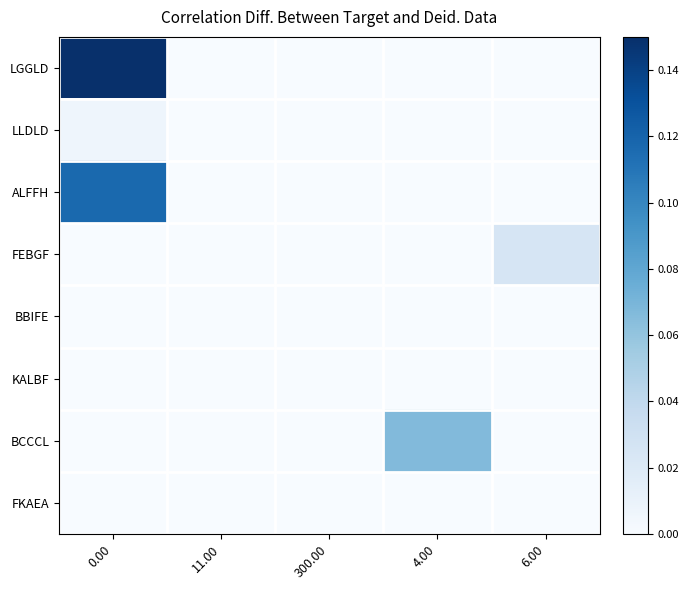

Reading left to right, transcribe all the data shown in this chart.

LGGLD: 0.00=0.1	11.00=0.0	300.00=0.0	4.00=0.0	6.00=0.0
LLDLD: 0.00=0.0	11.00=0.0	300.00=0.0	4.00=0.0	6.00=0.0
ALFFH: 0.00=0.1	11.00=0.0	300.00=0.0	4.00=0.0	6.00=0.0
FEBGF: 0.00=0.0	11.00=0.0	300.00=0.0	4.00=0.0	6.00=0.0
BBIFE: 0.00=0.0	11.00=0.0	300.00=0.0	4.00=0.0	6.00=0.0
KALBF: 0.00=0.0	11.00=0.0	300.00=0.0	4.00=0.0	6.00=0.0
BCCCL: 0.00=0.0	11.00=0.0	300.00=0.0	4.00=0.1	6.00=0.0
FKAEA: 0.00=0.0	11.00=0.0	300.00=0.0	4.00=0.0	6.00=0.0